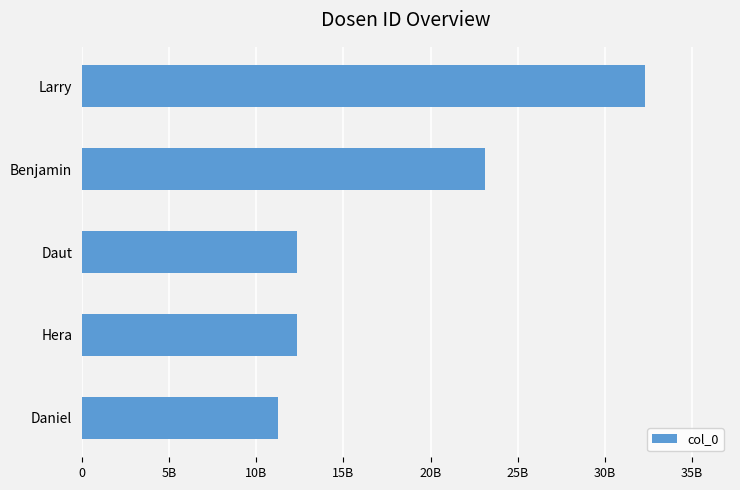

At which category does the chart reach its peak across all series?

Larry